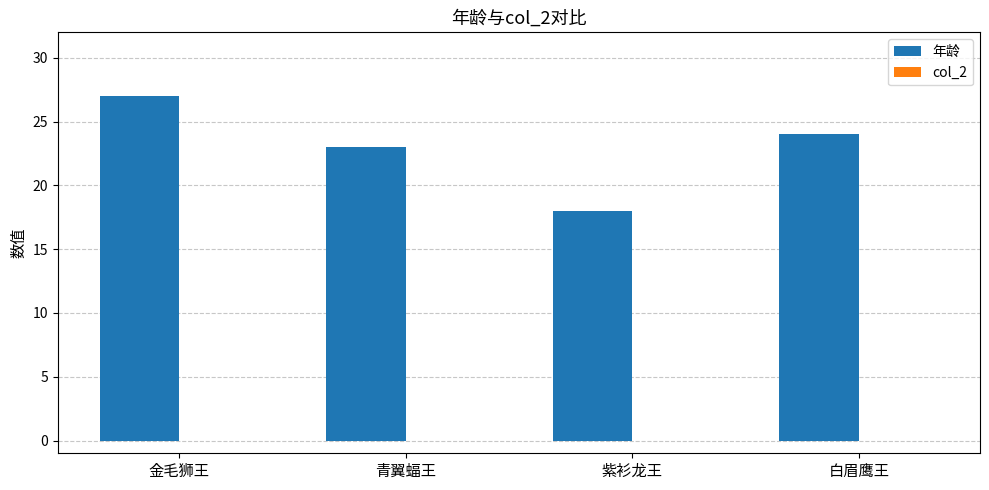

Rank the categories by value from lowest to highest.

紫衫龙王, 青翼蝠王, 白眉鹰王, 金毛狮王